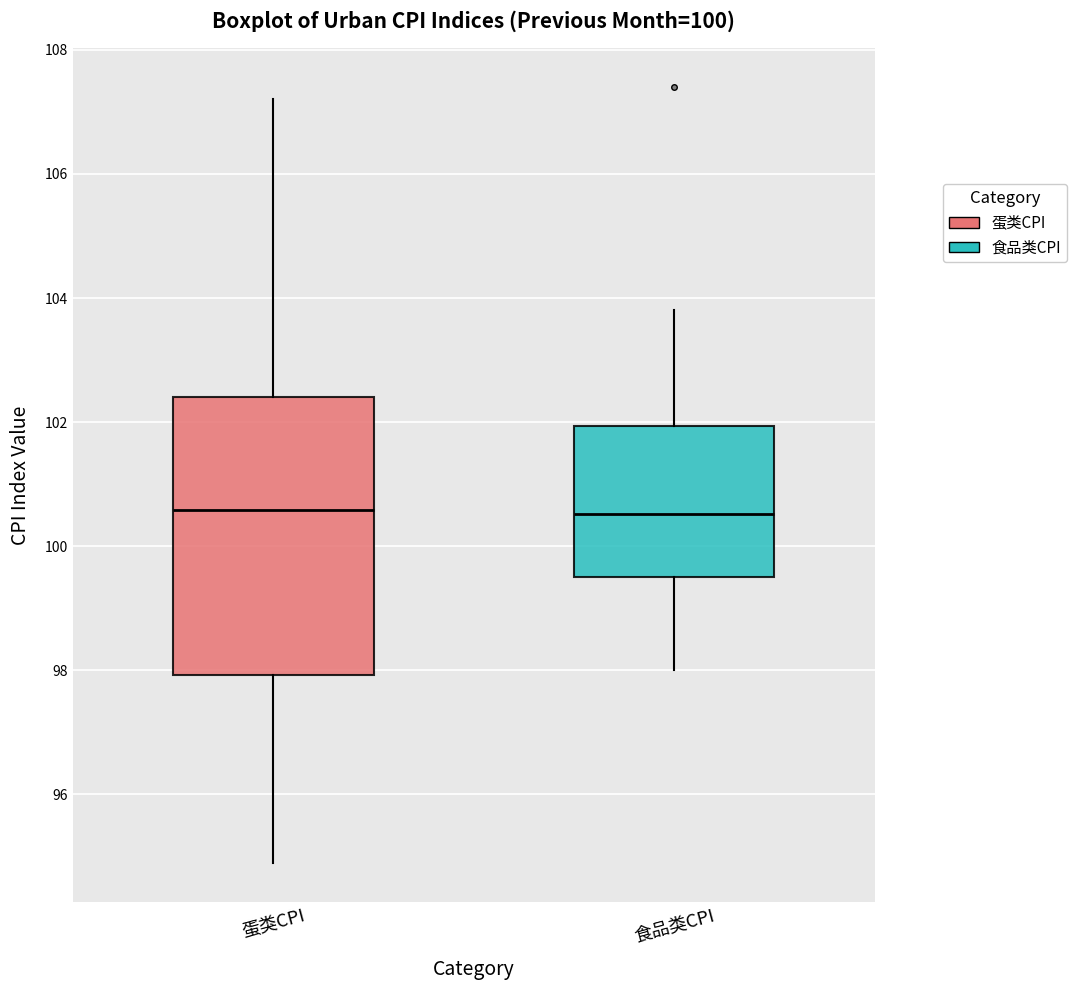

Reading left to right, read every box against the y-axis: the position of its median line, the range the box covers, and the ends of its whiskers. The values are not printed on the chart, so give them approximately, as read against the axis.

蛋类CPI: median 100.6, box 98.0 to 102.4, whiskers 95.0 to 107.2
食品类CPI: median 100.6, box 99.6 to 102.0, whiskers 98.0 to 103.8